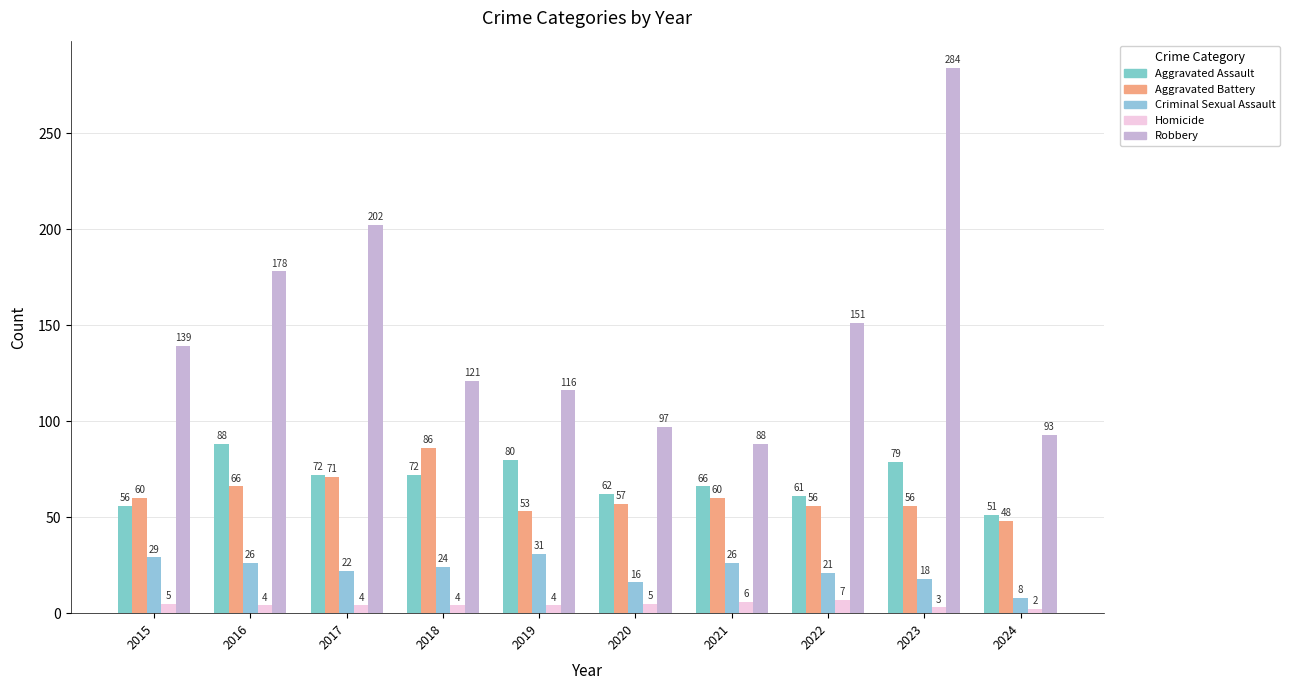

Which series has the largest total across all categories?

Robbery